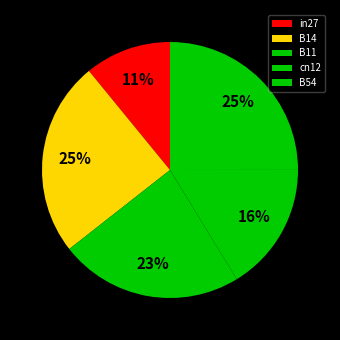

Does B14 represent more than half of the total?

No